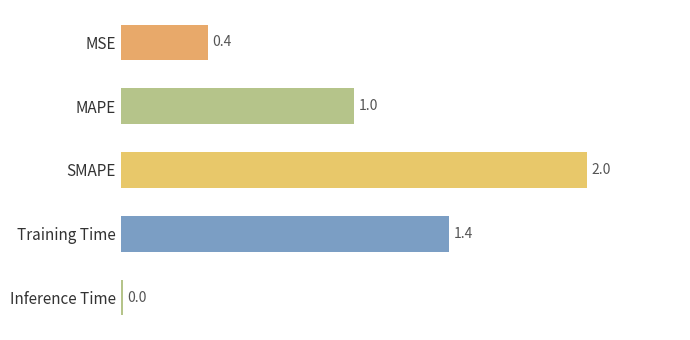

What is the sum of all values?

4.8